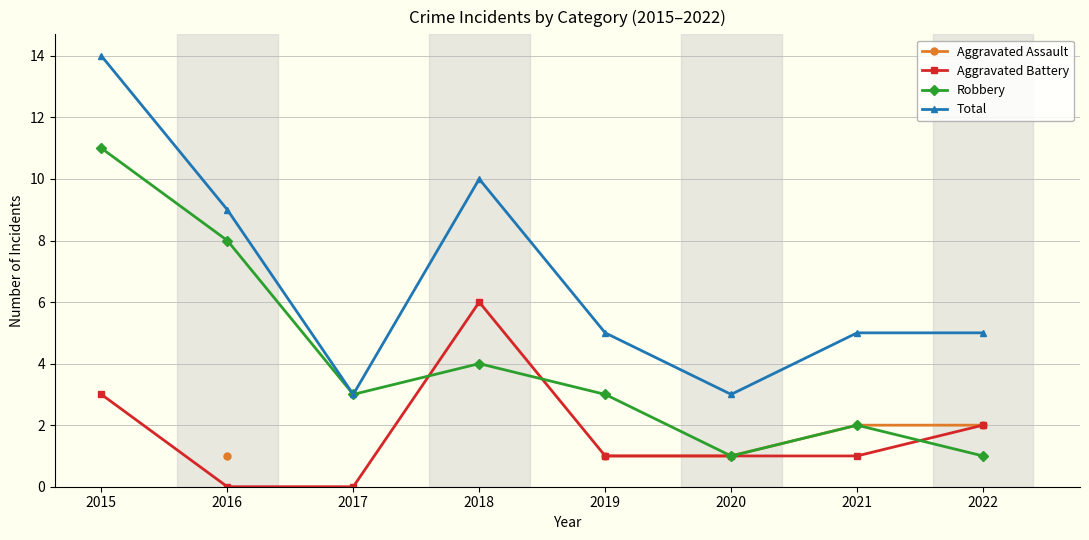

How many lines are shown in the chart?

4